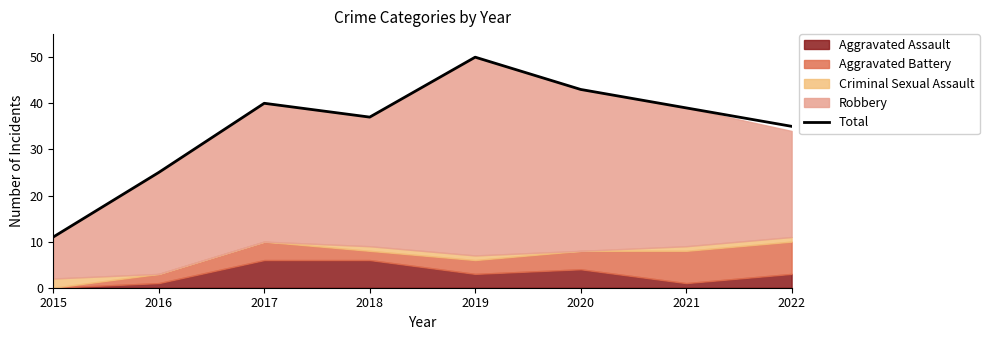

At which label is the value closest to 30?

2016